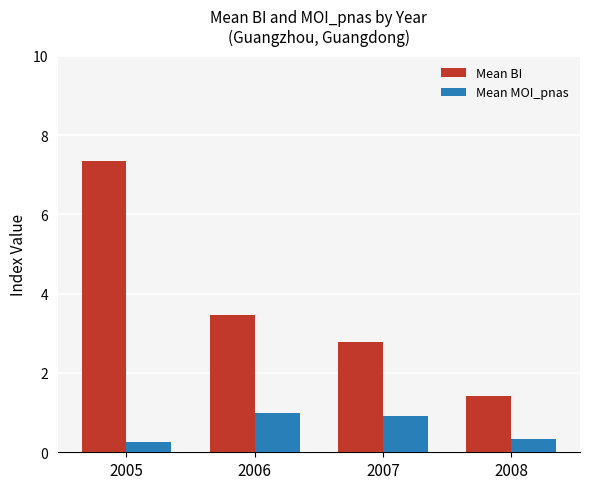

Between 2006 and 2008, which series saw the biggest shift?

Mean BI